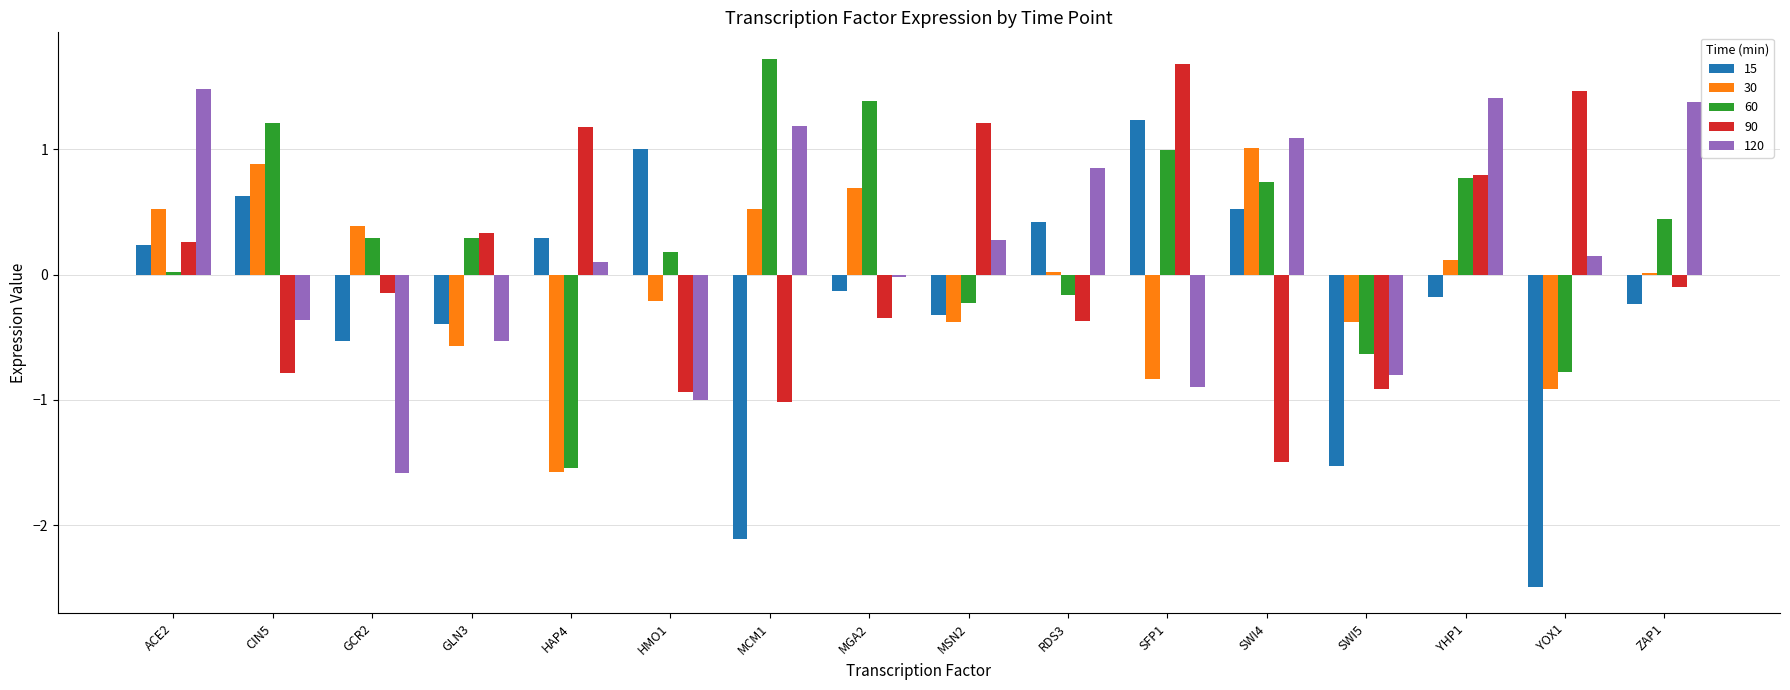

What is the sum of the 120 values at YHP1 and YOX1?

1.6